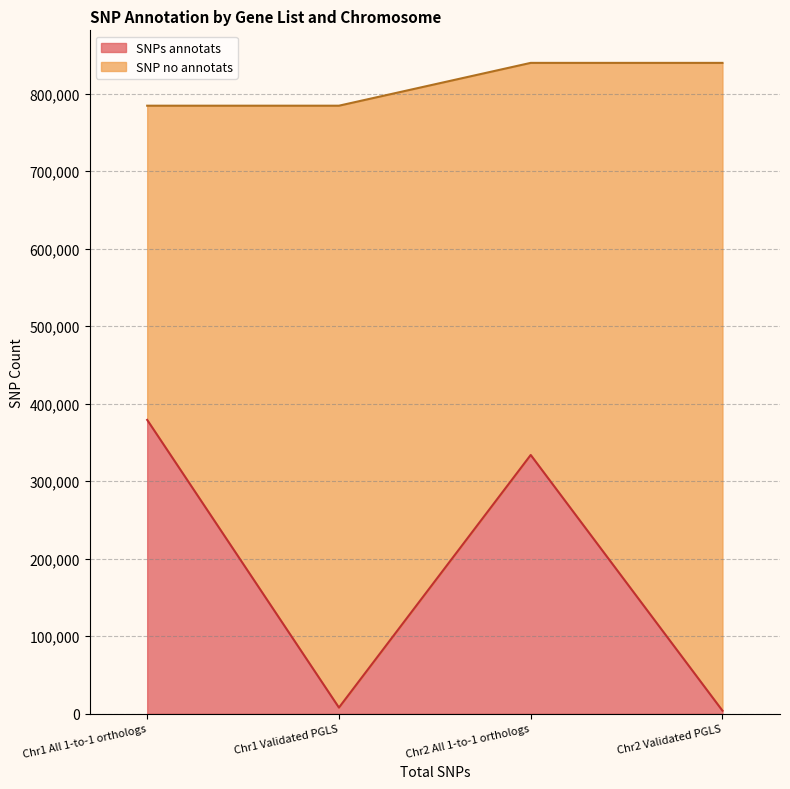

What is the change in value from Chr1 All 1-to-1 orthologs to Chr2 All 1-to-1 orthologs?

-45250